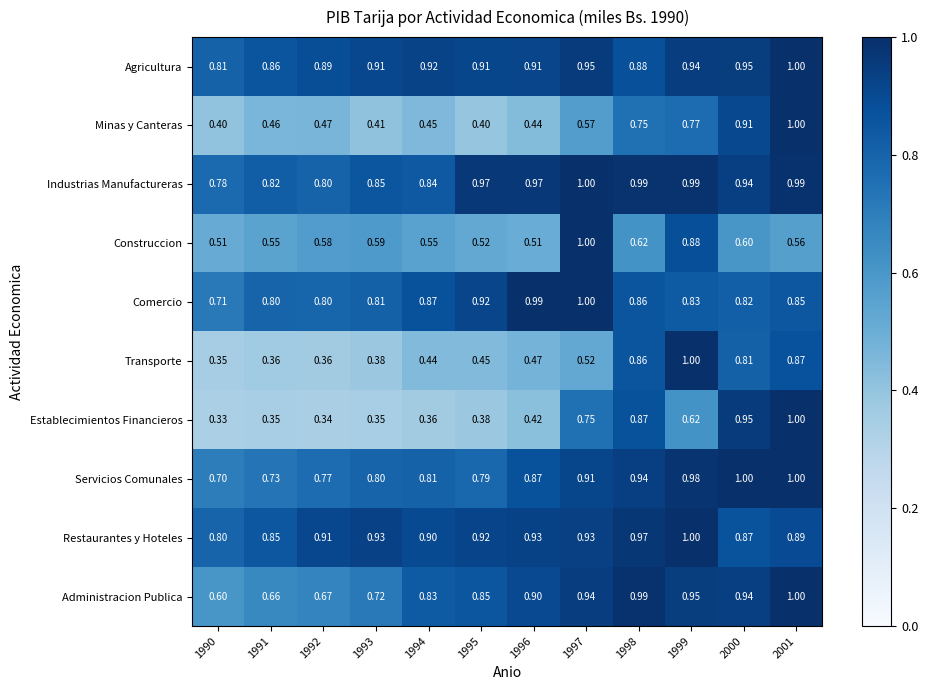

Which series has the largest total across all categories?

Industrias Manufactureras